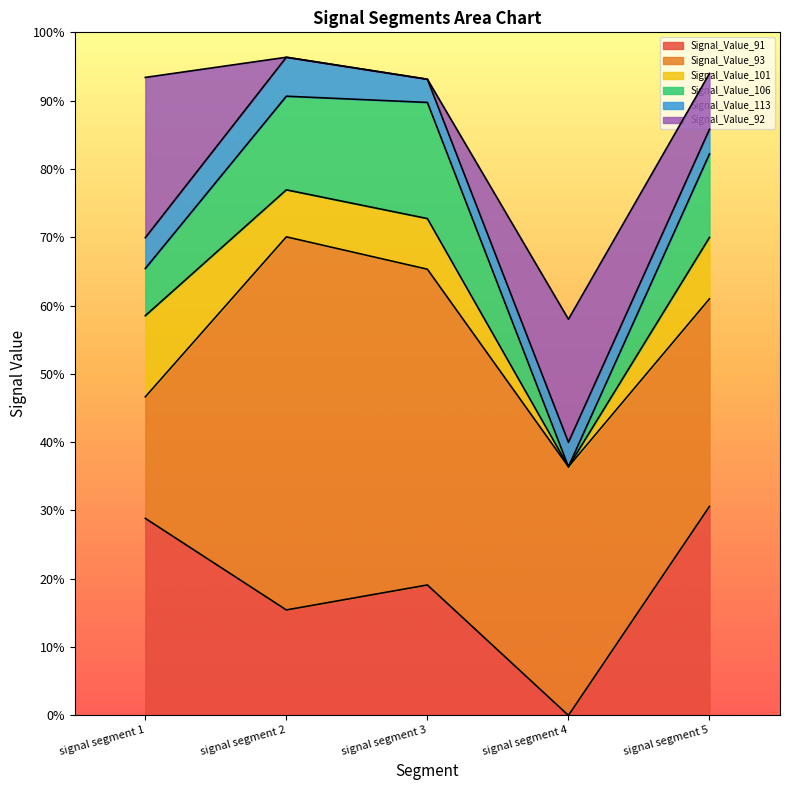

What is the difference between the Signal_Value_106 values at signal segment 1 and signal segment 2?

0.1